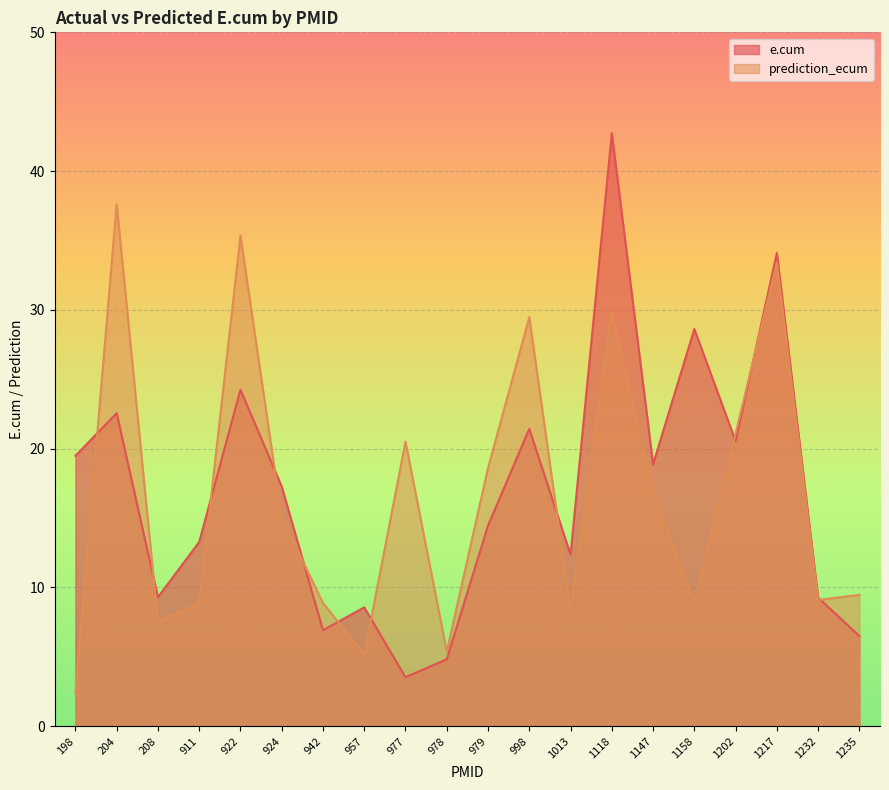

At which category is the sum across all series the highest?

1118